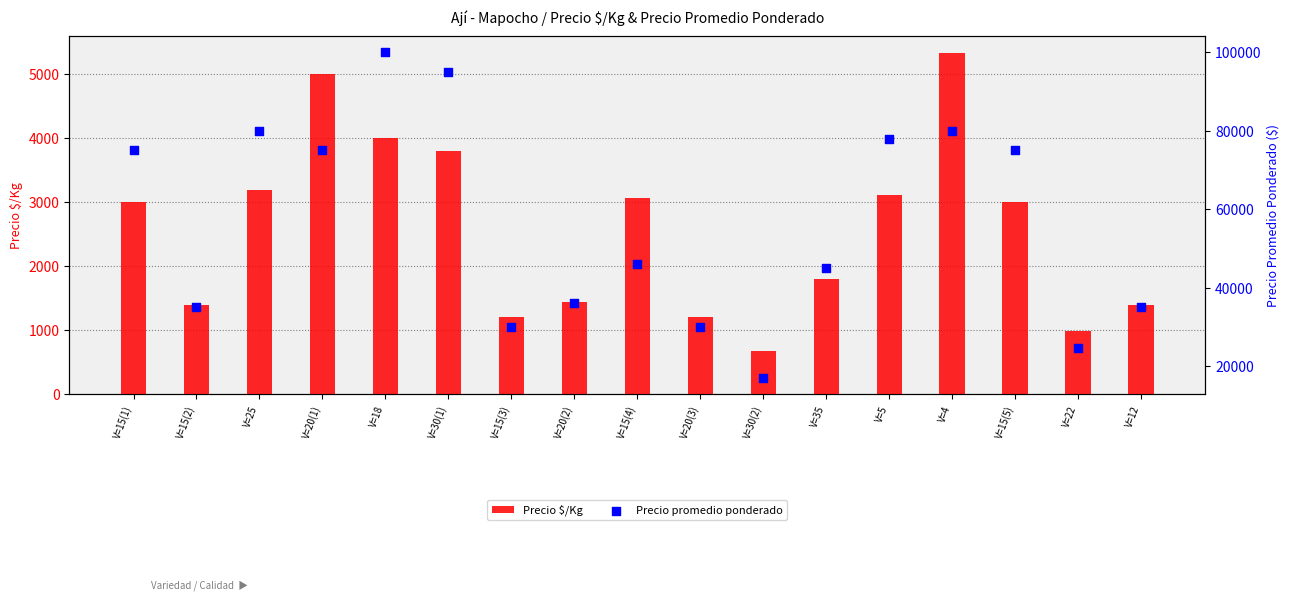

Which series has the widest spread of Y values?

Precio promedio ponderado